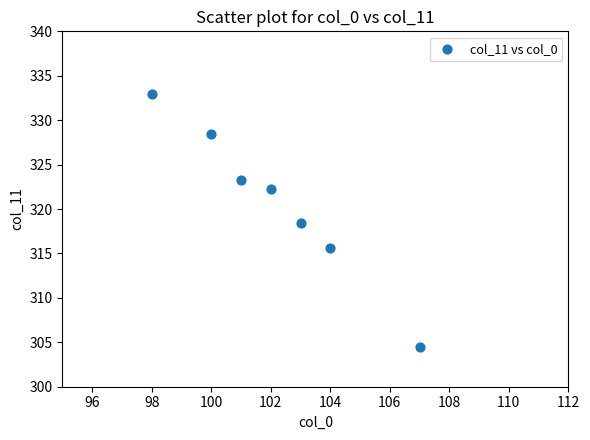

What Y value in the scatter plot is closest to 318?

318.4